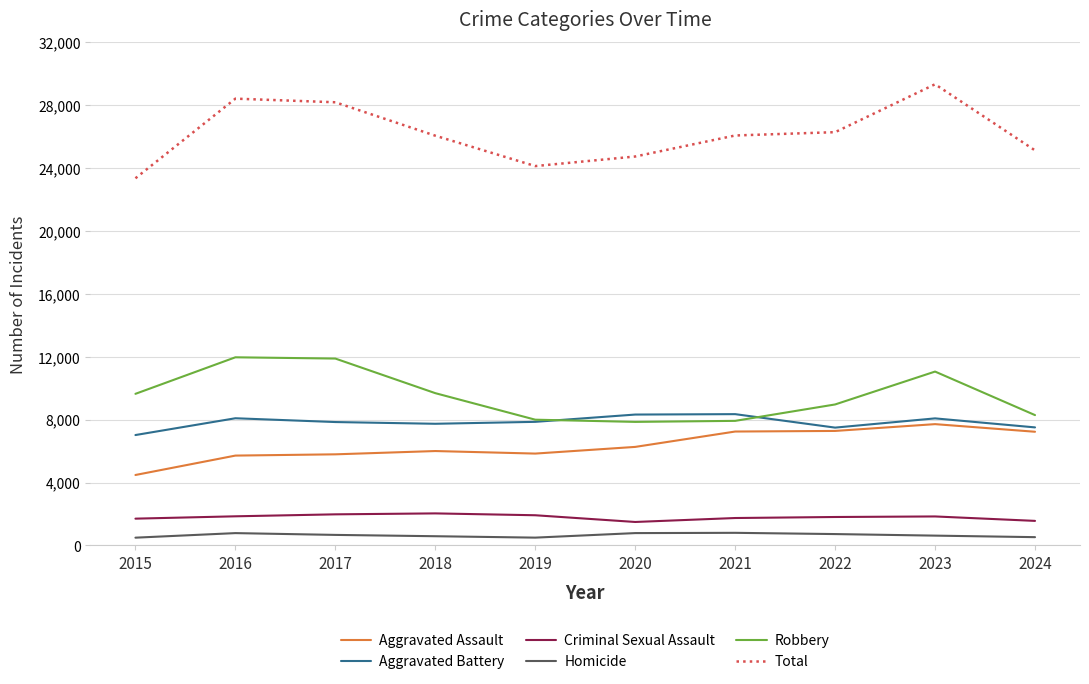

Which series has the widest spread of values?

Total